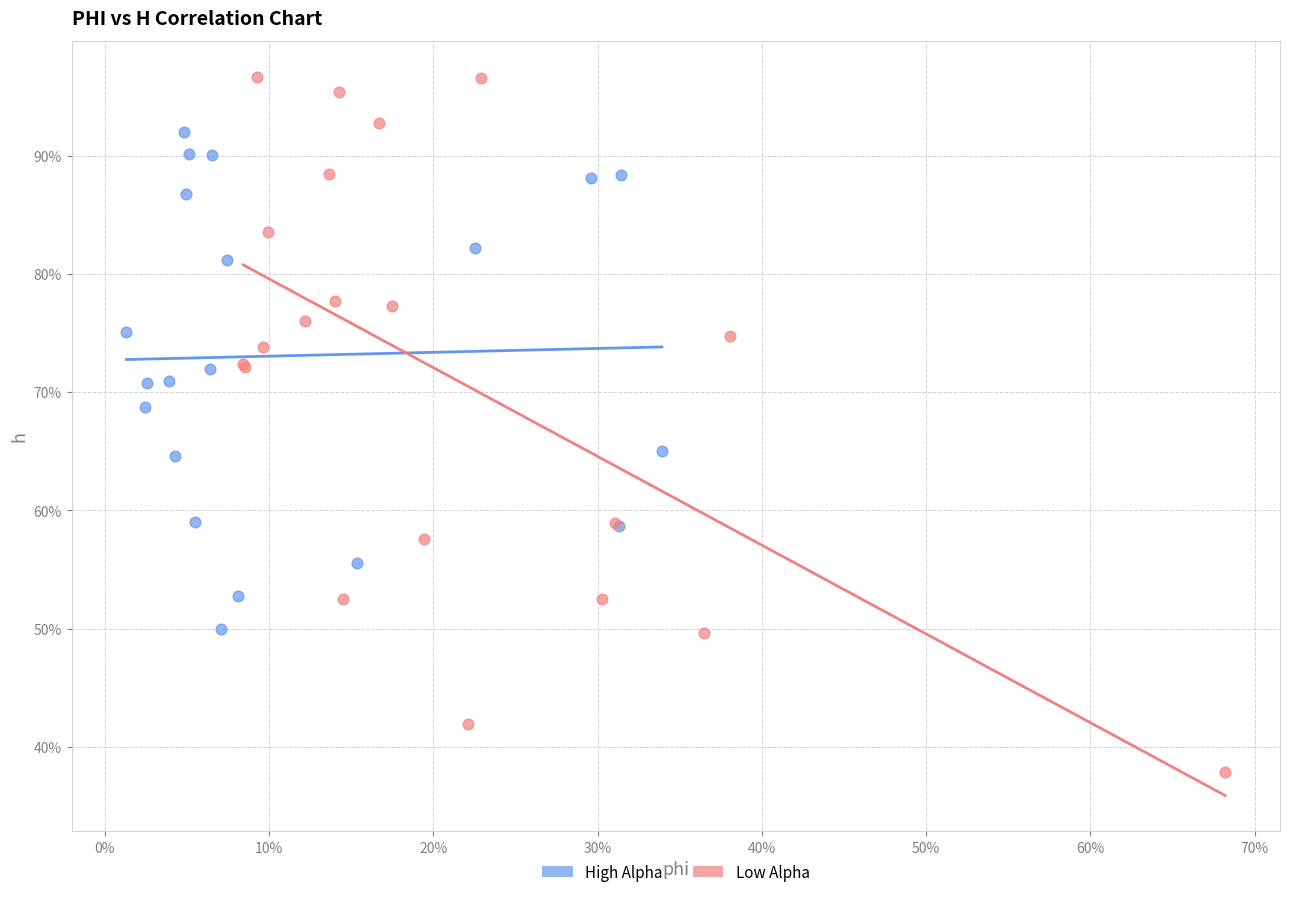

Which series contains the lowest Y value?

Low Alpha